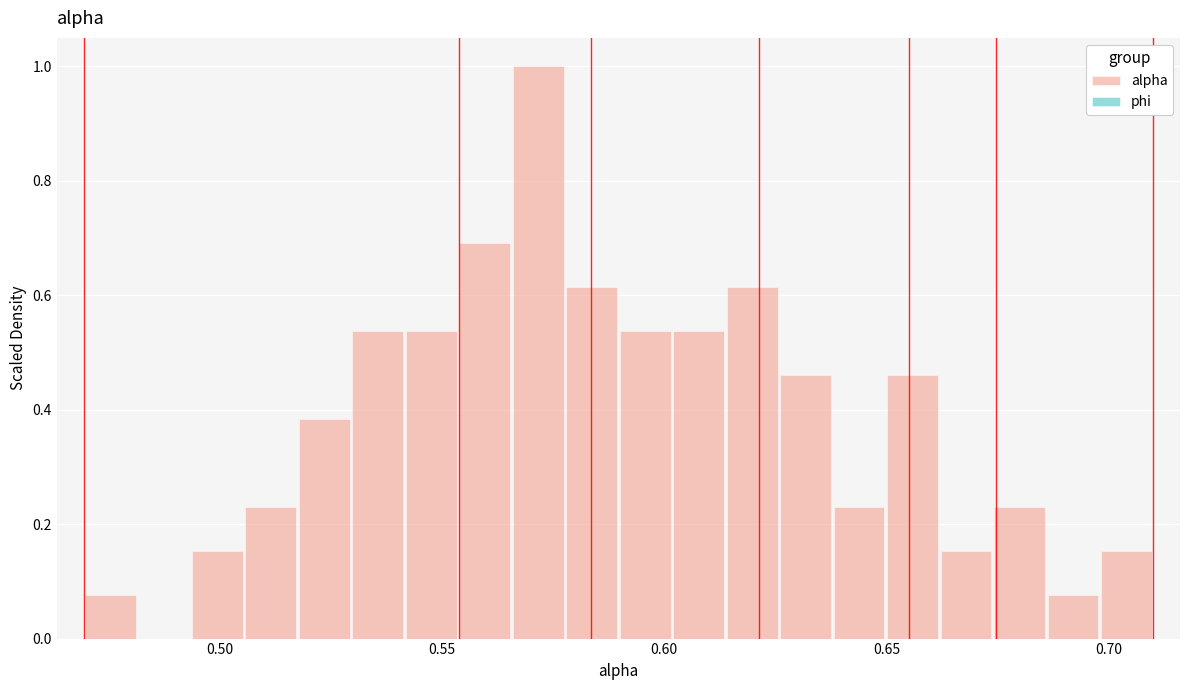

Around what value on the x-axis is the tallest bar? Give the approximate position of its centre, as read against the axis.

0.570